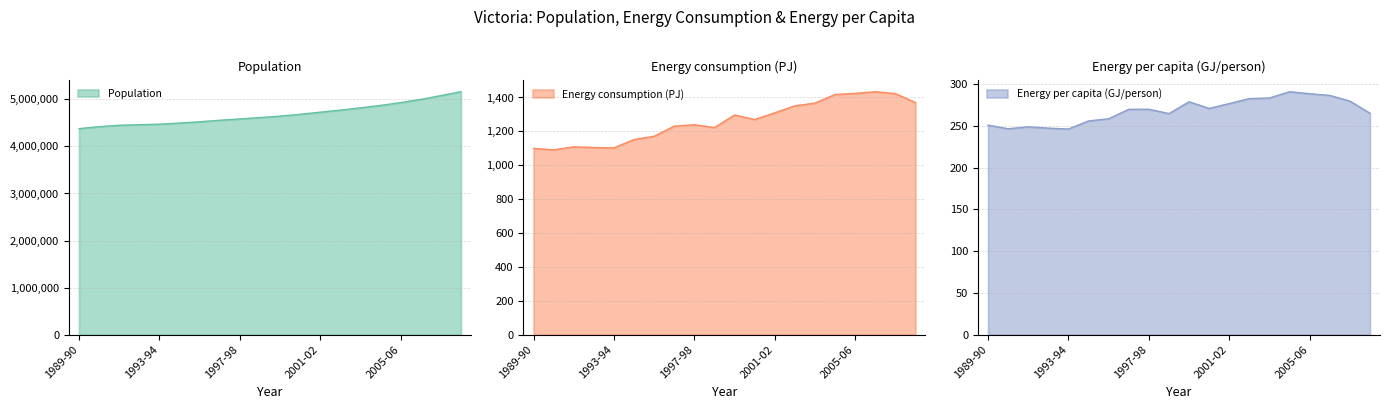

What is the total value across all series at 1996-97?

4558117.0